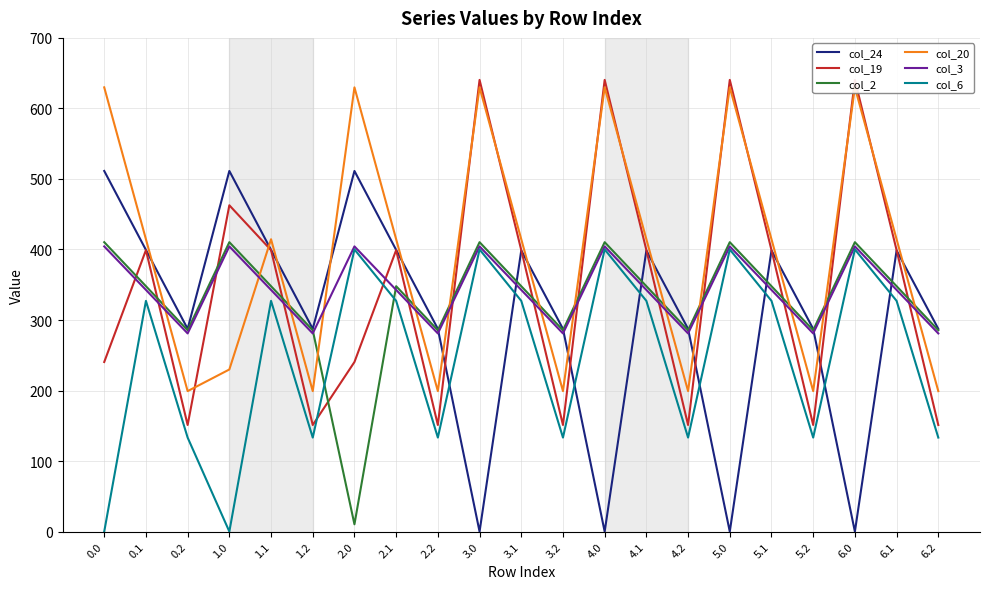

Reading left to right, list all the values displayed in this chart.

col_24: 511.3	399.4	287.5	511.3	399.4	287.5	511.3	399.4	287.5	0.0	398.6	287.5	0.0	398.6	287.5	0.0	398.6	287.5	0.0	398.6	287.5
col_19: 240.5	399.1	151.1	462.7	399.1	151.1	240.5	399.1	151.1	640.5	399.1	151.1	640.5	399.1	151.1	640.5	399.1	151.1	640.5	399.1	151.1
col_2: 410.3	347.9	285.5	410.3	347.9	285.5	10.3	347.9	285.5	410.3	347.9	285.5	410.3	347.9	285.5	410.3	347.9	285.5	410.3	347.9	285.5
col_20: 629.9	414.5	199.2	229.9	414.5	199.2	629.9	414.5	199.2	629.9	414.5	199.2	629.9	414.5	199.2	629.9	414.5	199.2	629.9	414.5	199.2
col_3: 404.4	342.7	281.0	404.4	342.7	281.0	404.4	342.7	281.0	404.4	342.7	281.0	404.4	342.7	281.0	404.4	342.7	281.0	404.4	342.7	281.0
col_6: 0.1	327.1	133.3	0.1	327.1	133.3	400.1	327.1	133.3	400.1	327.1	133.3	400.1	327.1	133.3	400.1	327.1	133.3	400.1	327.1	133.3